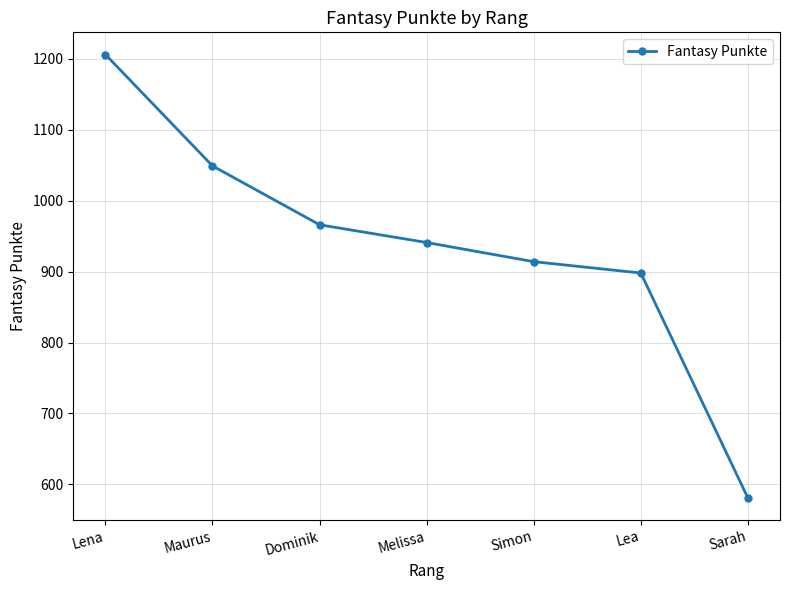

What is the smallest value displayed?

581